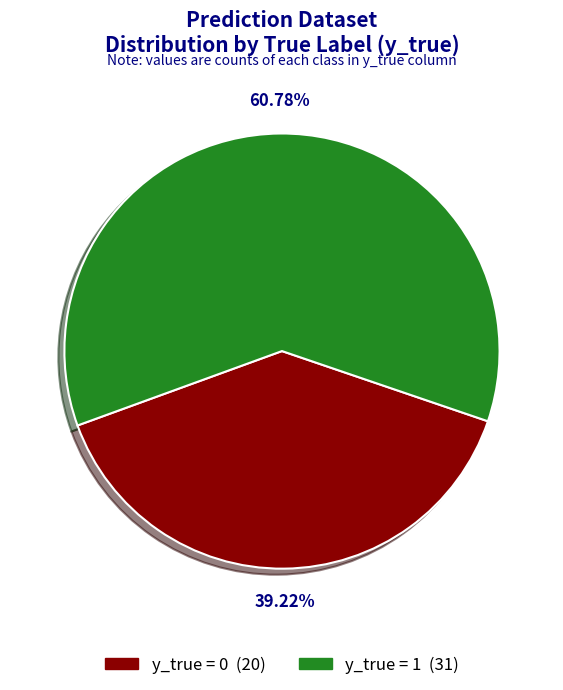

Which has a higher value, y_true = 0 or y_true = 1?

y_true = 1